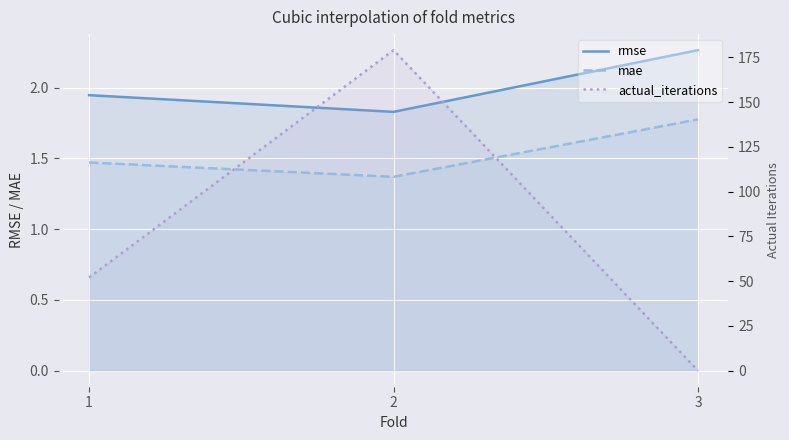

Reading right to left, what are all the values shown in this chart?

rmse: 2.3	1.8	1.9
mae: 1.8	1.4	1.5
actual_iterations: 0.0	179.0	52.0